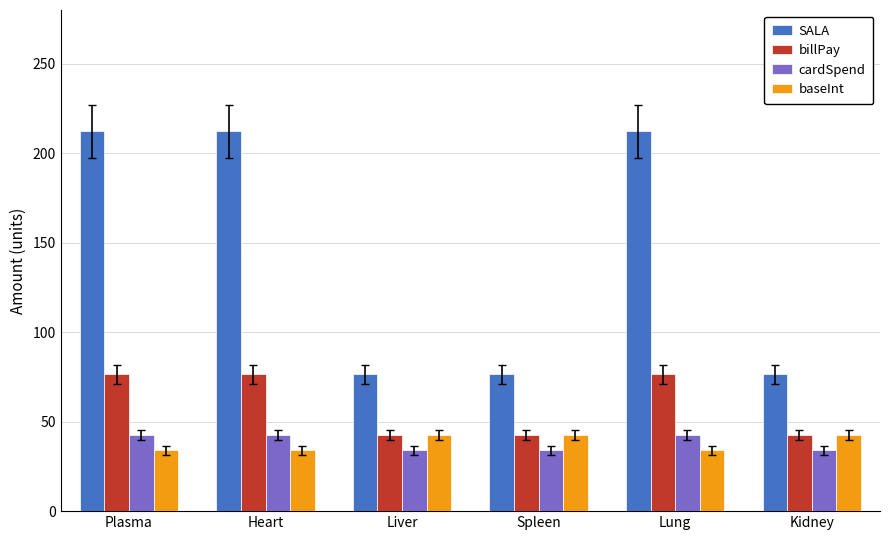

What is the spread (max minus min) of values at Liver?

42.4